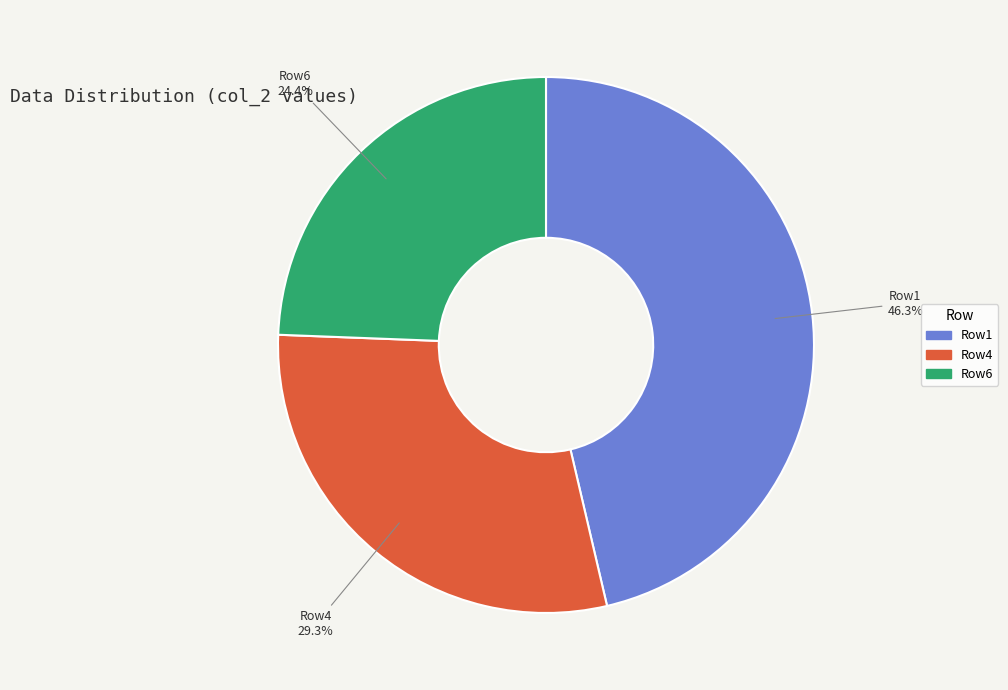

What is the smallest slice in the pie chart?

Row6